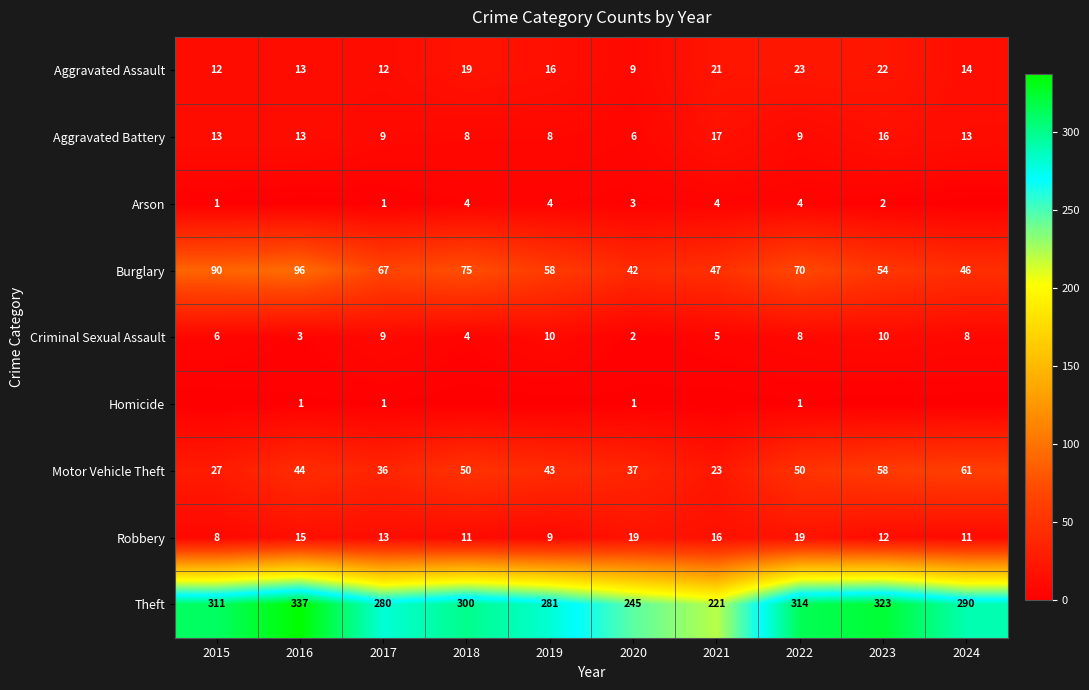

What is the total value across all series at 2016?

522